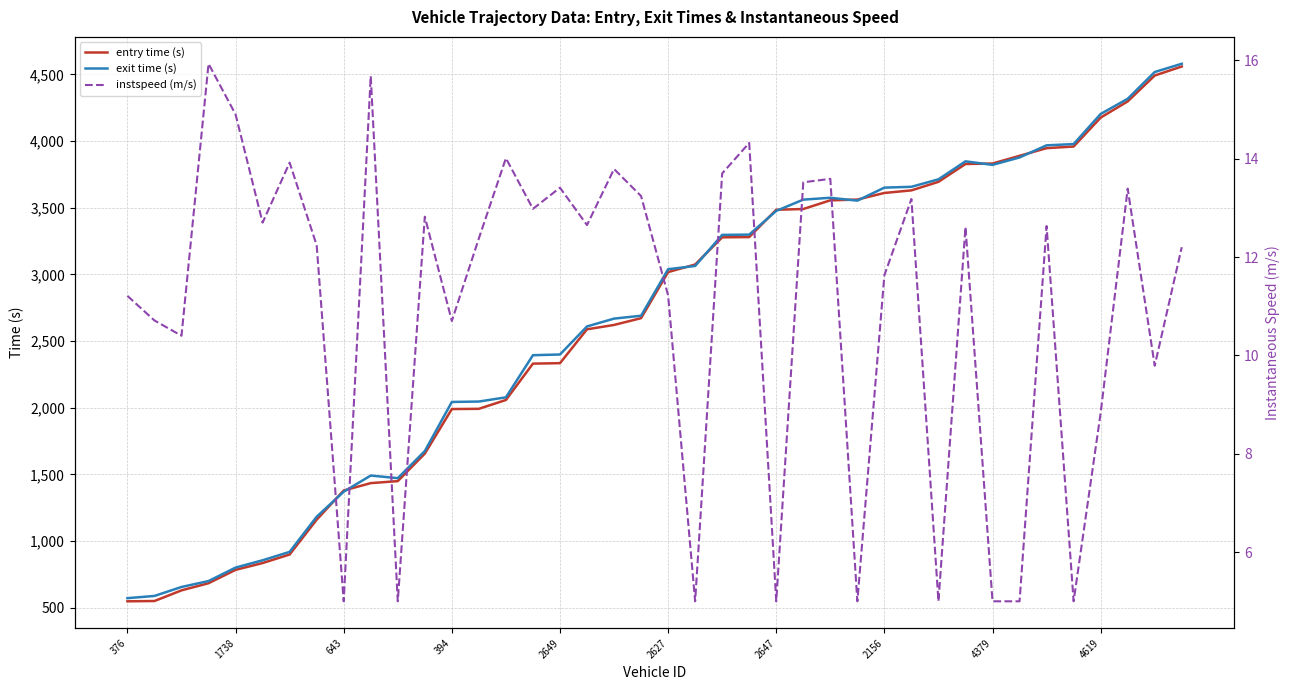

How many data points does each series have?

40